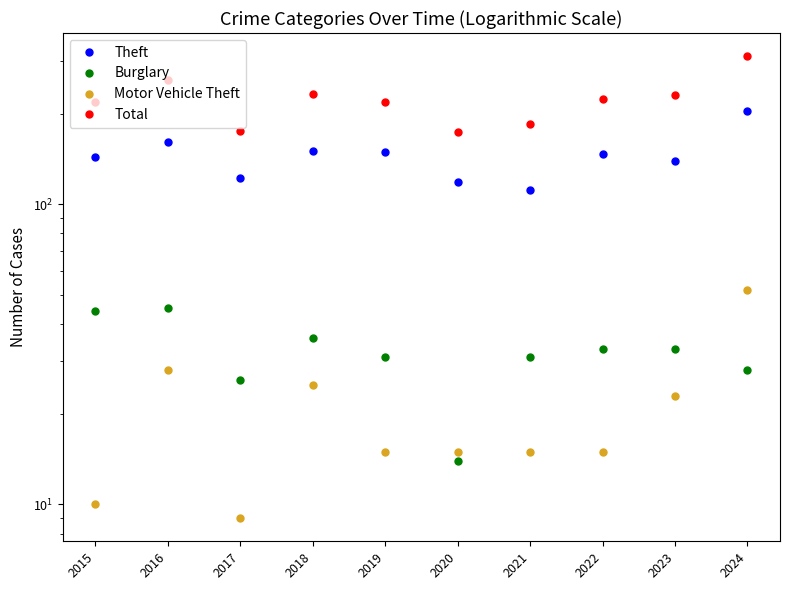

What is the minimum value for Motor Vehicle Theft?

9